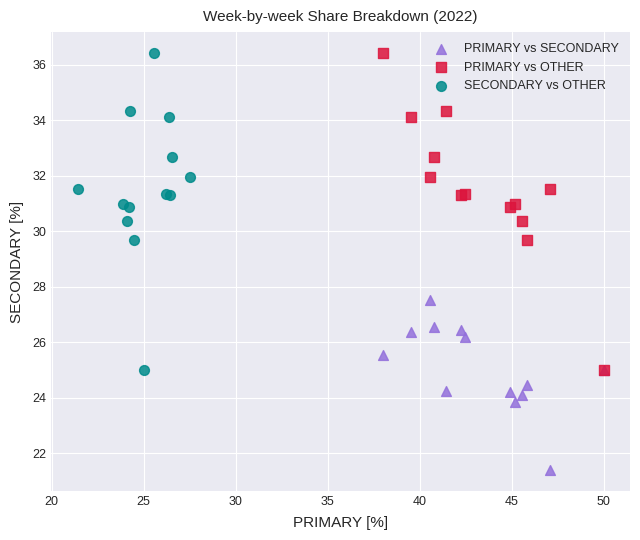

Which series contains the lowest Y value?

PRIMARY vs SECONDARY